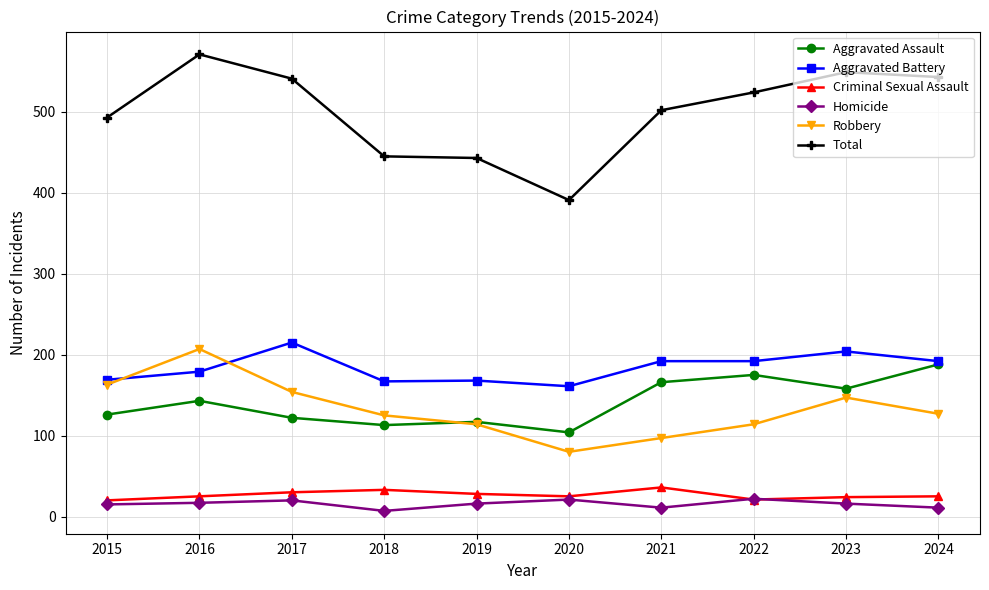

Which category has the highest value across all series?

2016